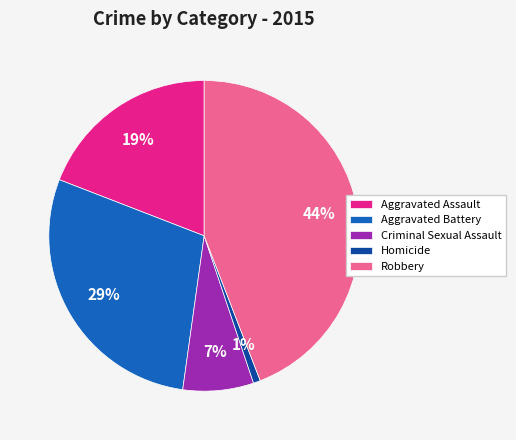

Is the sum of Criminal Sexual Assault and Homicide greater than half?

No